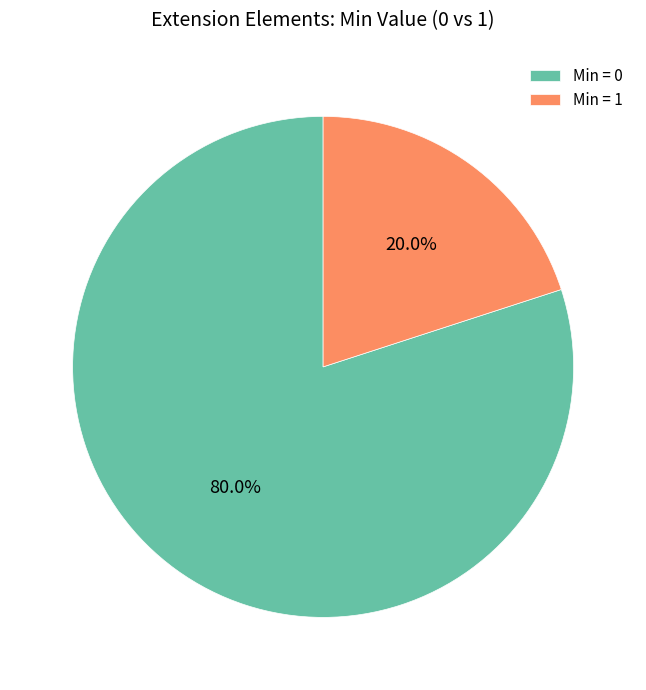

To the nearest percent, what is the average slice percentage?

50%